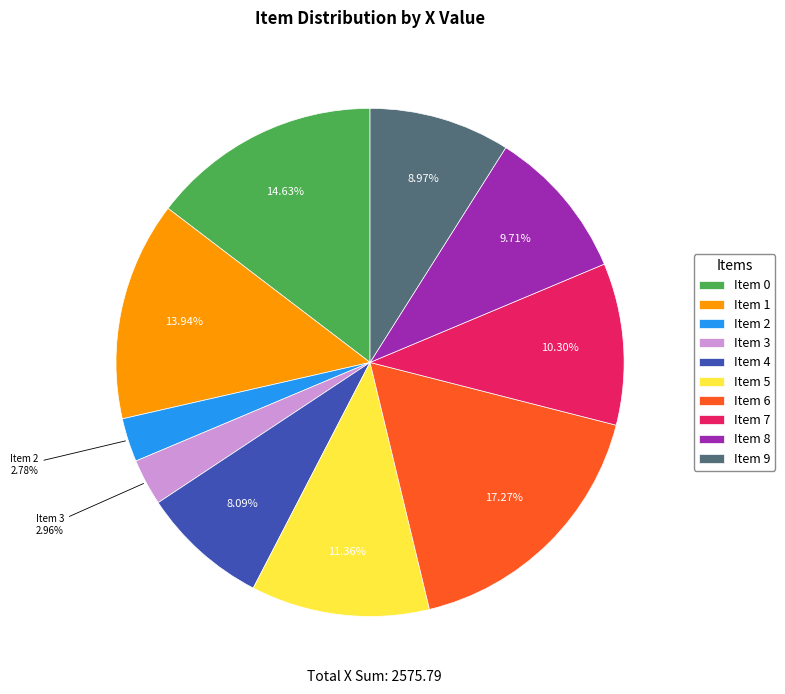

Is there any slice that represents more than half of the pie?

No